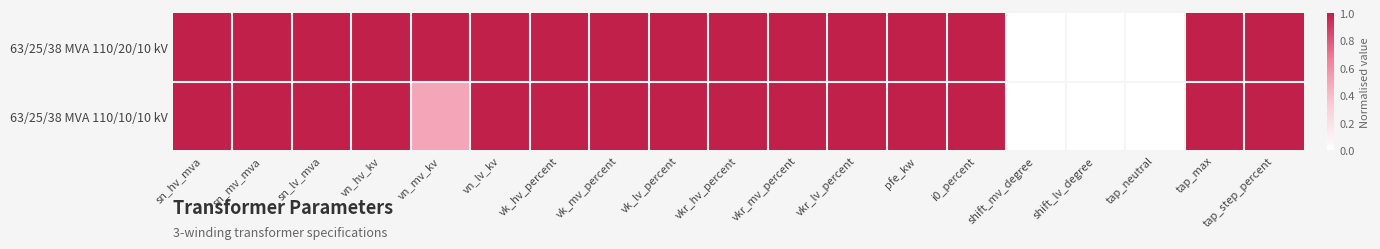

Which label corresponds to the smallest value in the chart?

shift_mv_degree